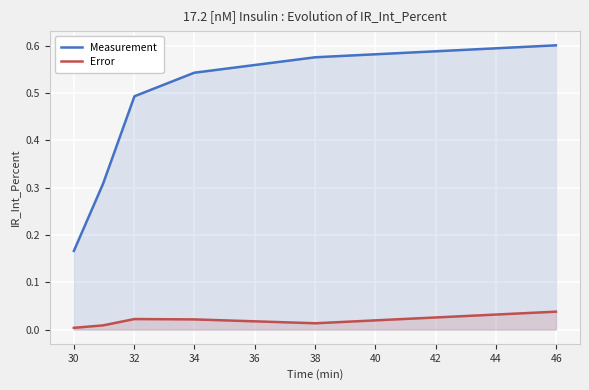

Between 36 and 38, which is larger?

38